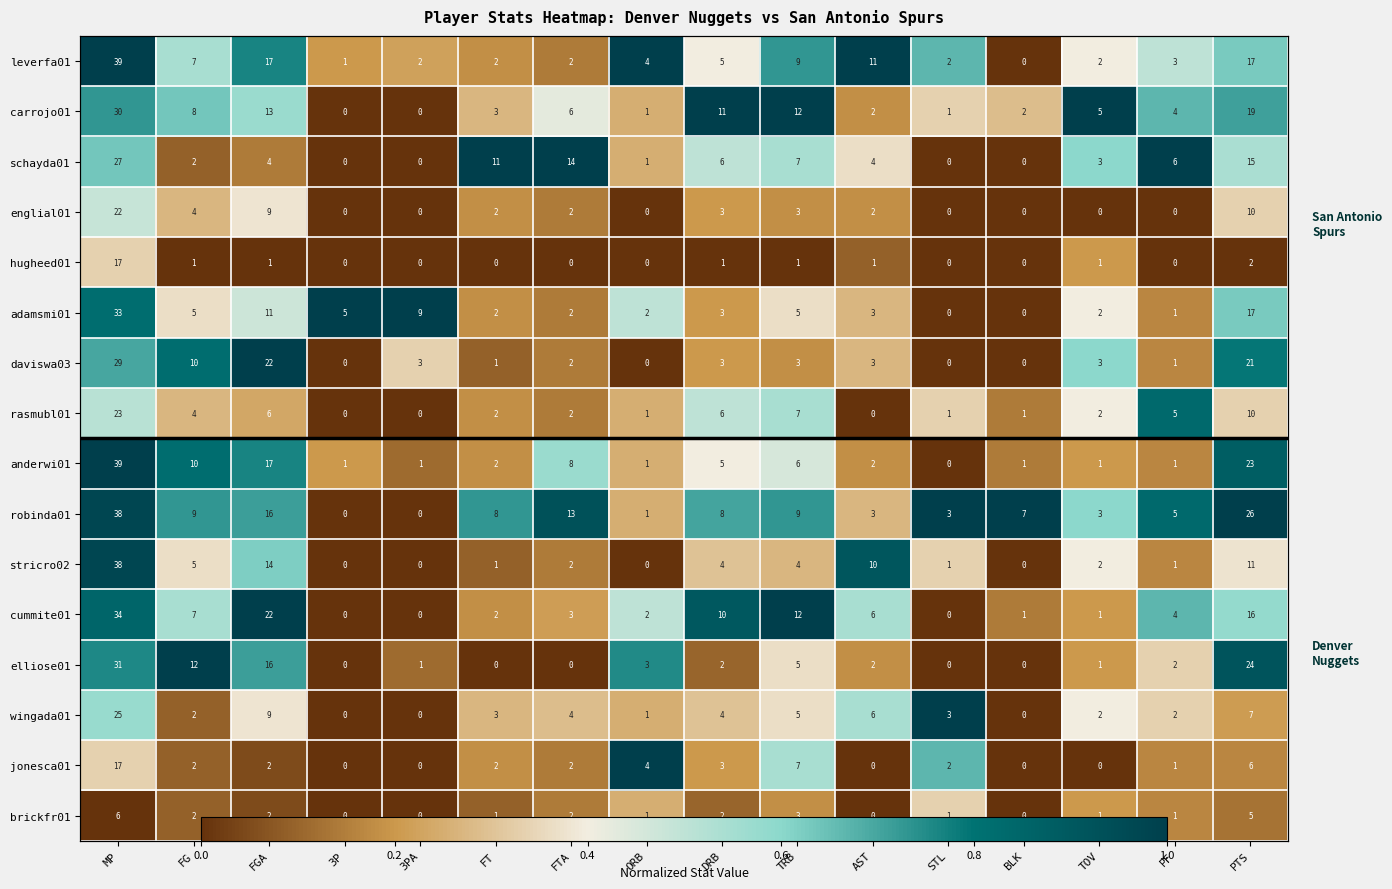

Which has a higher value, FGA or FT?

FGA